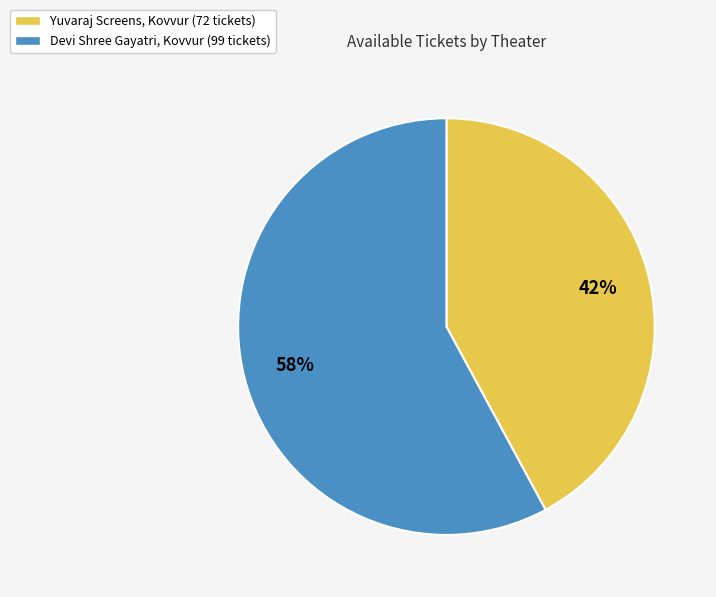

Do Devi Shree Gayatri, Kovvur (99 tickets) and Yuvaraj Screens, Kovvur (72 tickets) together represent more than half of the pie?

Yes